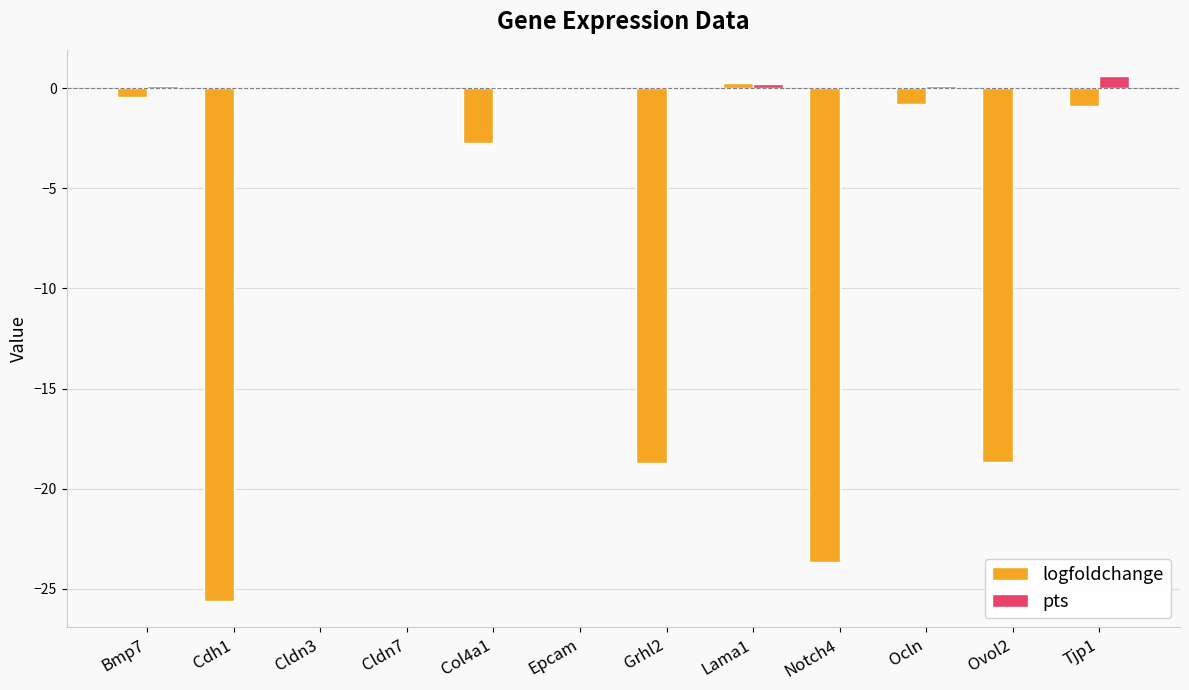

True or false: pts has a value of 0.0 at Cldn3.

True